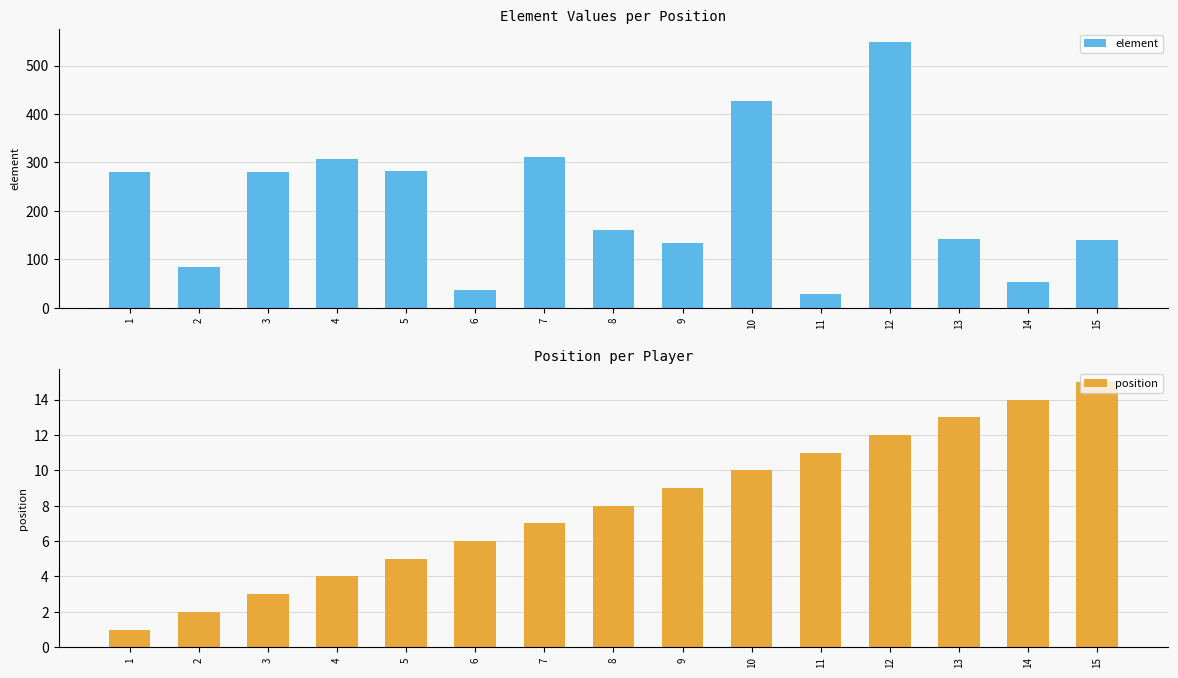

What are all the series names shown in the legend?

element, position